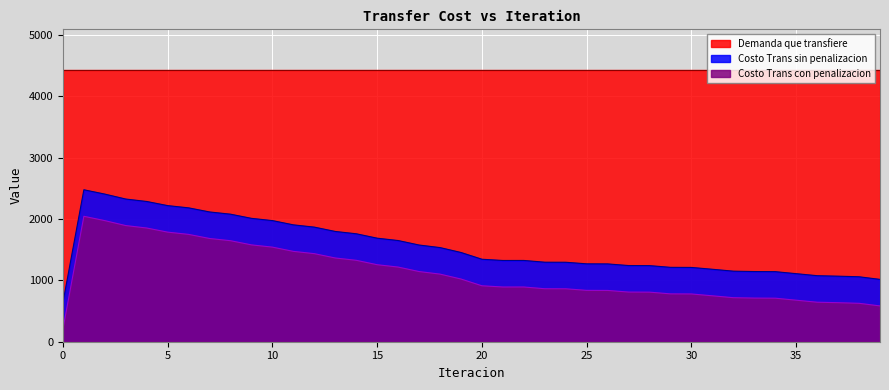

What is the difference between the maximum and second lowest values in the Costo Trans sin penalizacion series?

1461.2